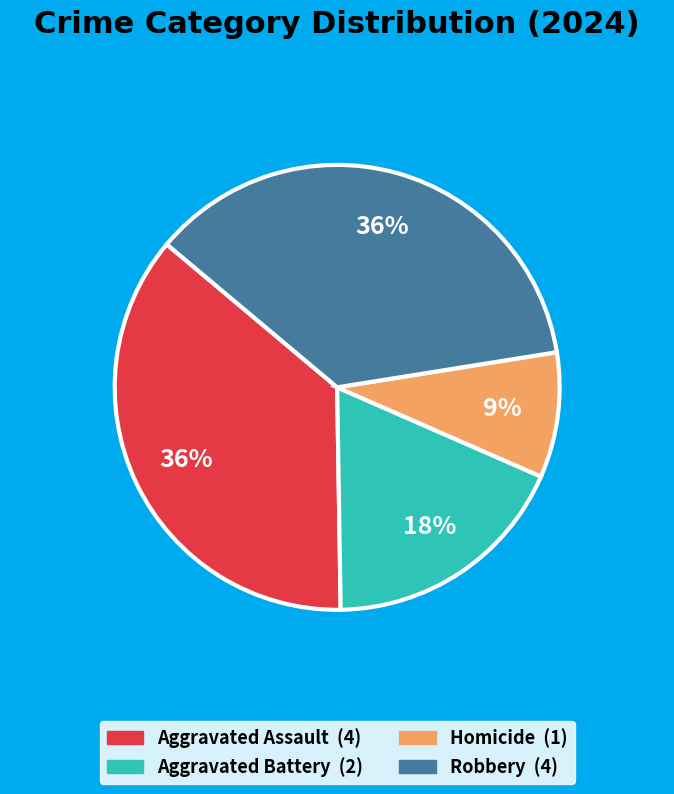

To the nearest percent, what portion does Homicide represent?

9%